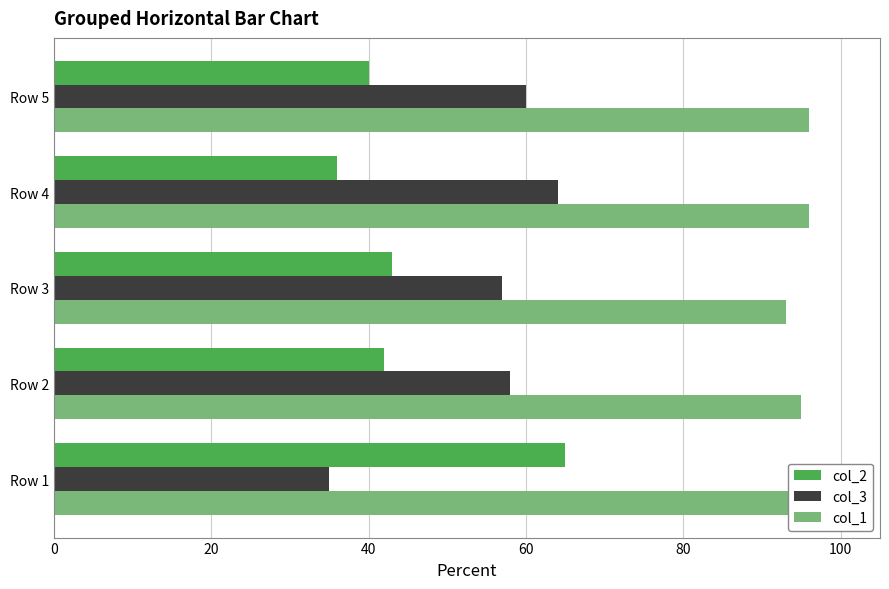

Is the value of col_1 at Row 4 greater than the value of col_2 at Row 1?

Yes